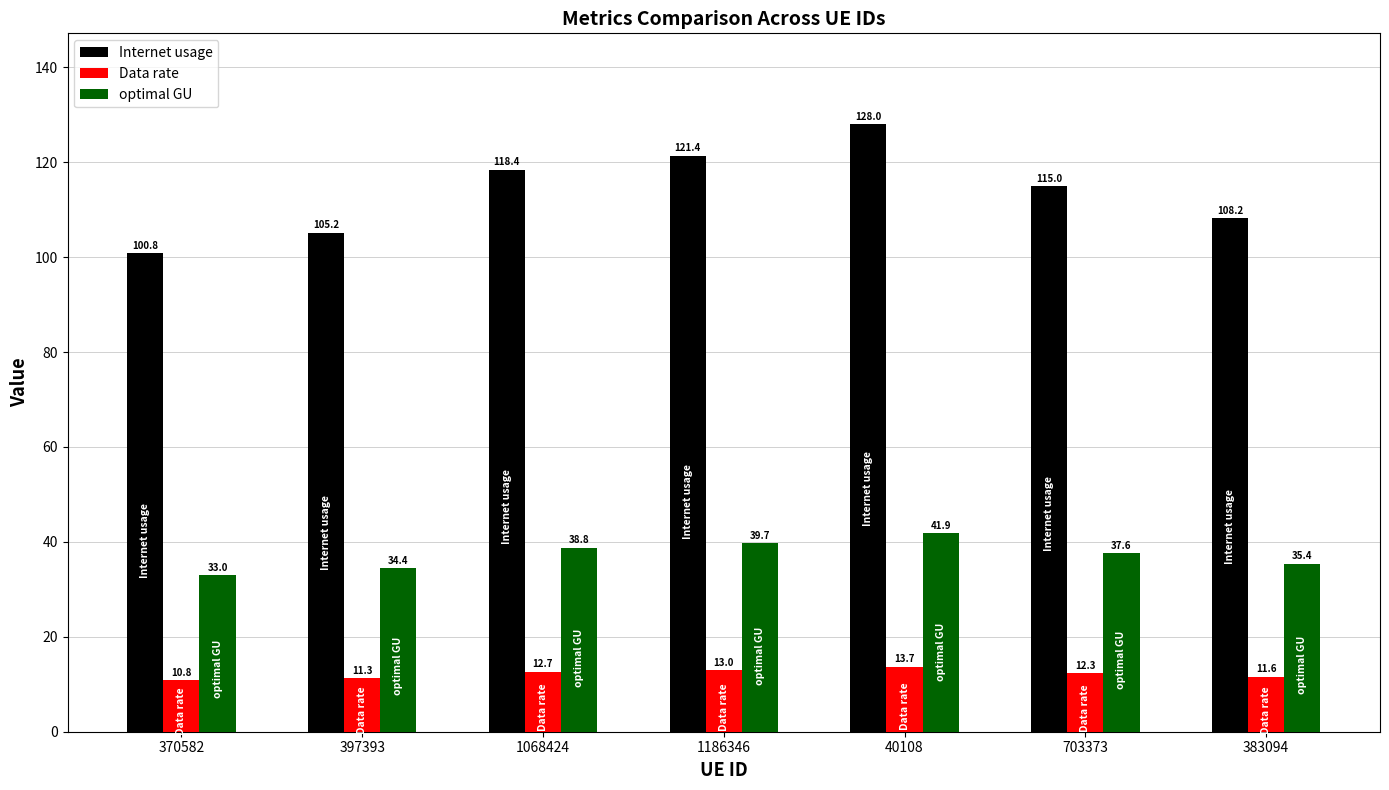

What is the label of the 6th bar from the left?

703373